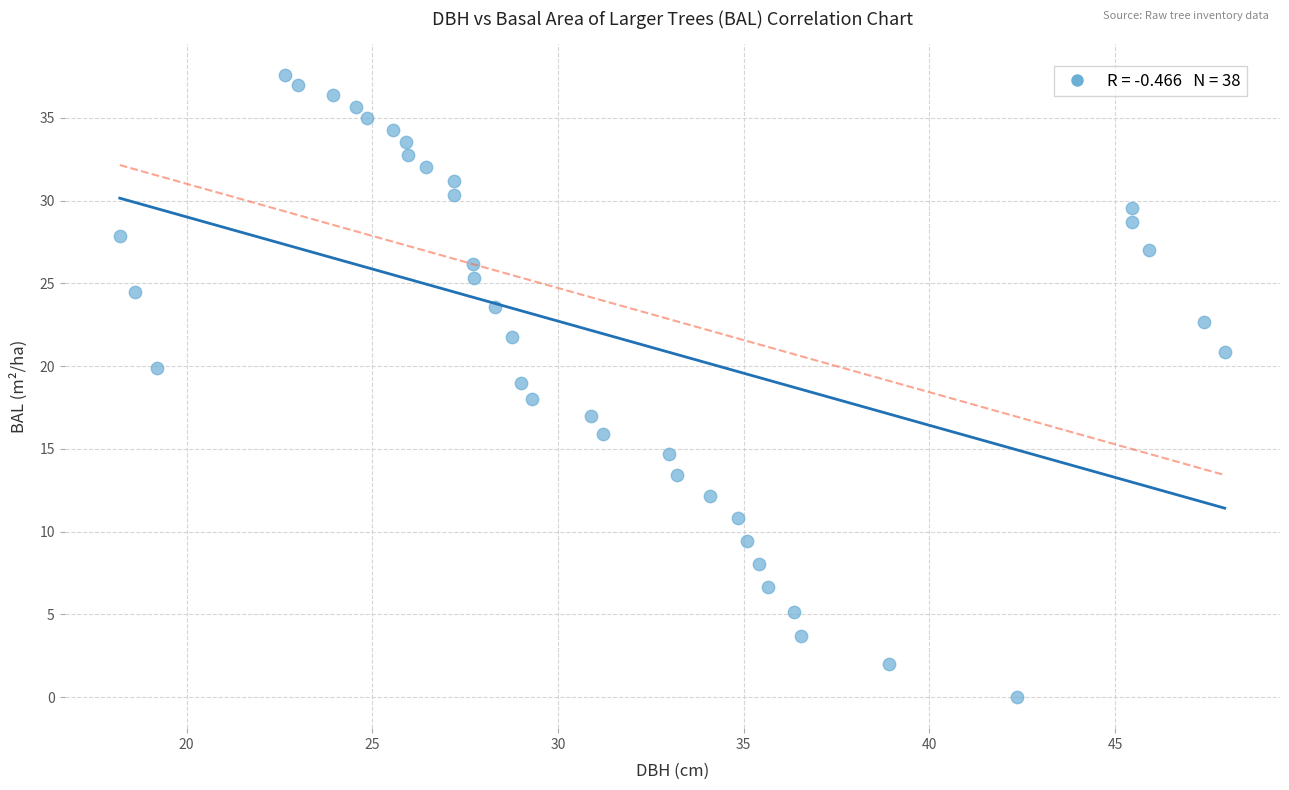

What is the range of Y values (max minus min)?

37.6